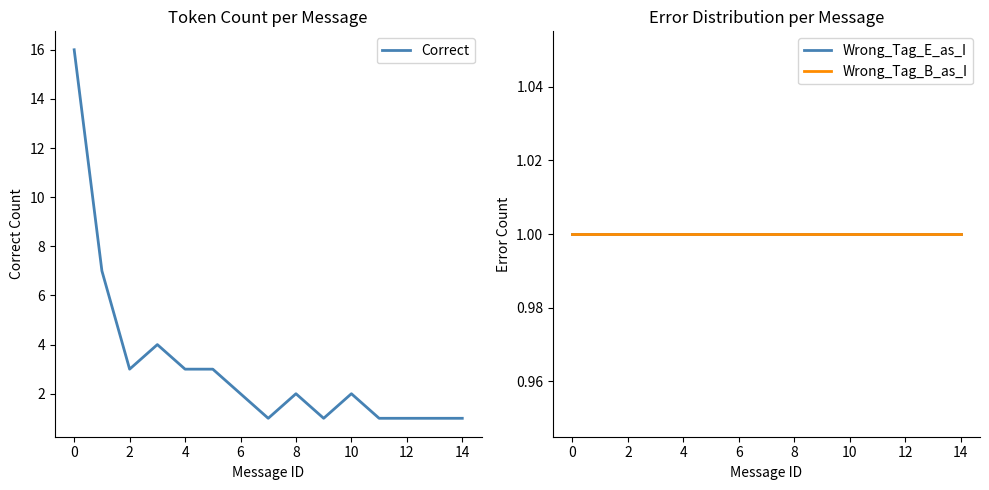

What are all the series names shown in the legend?

Correct, Wrong_Tag_E_as_I, Wrong_Tag_B_as_I